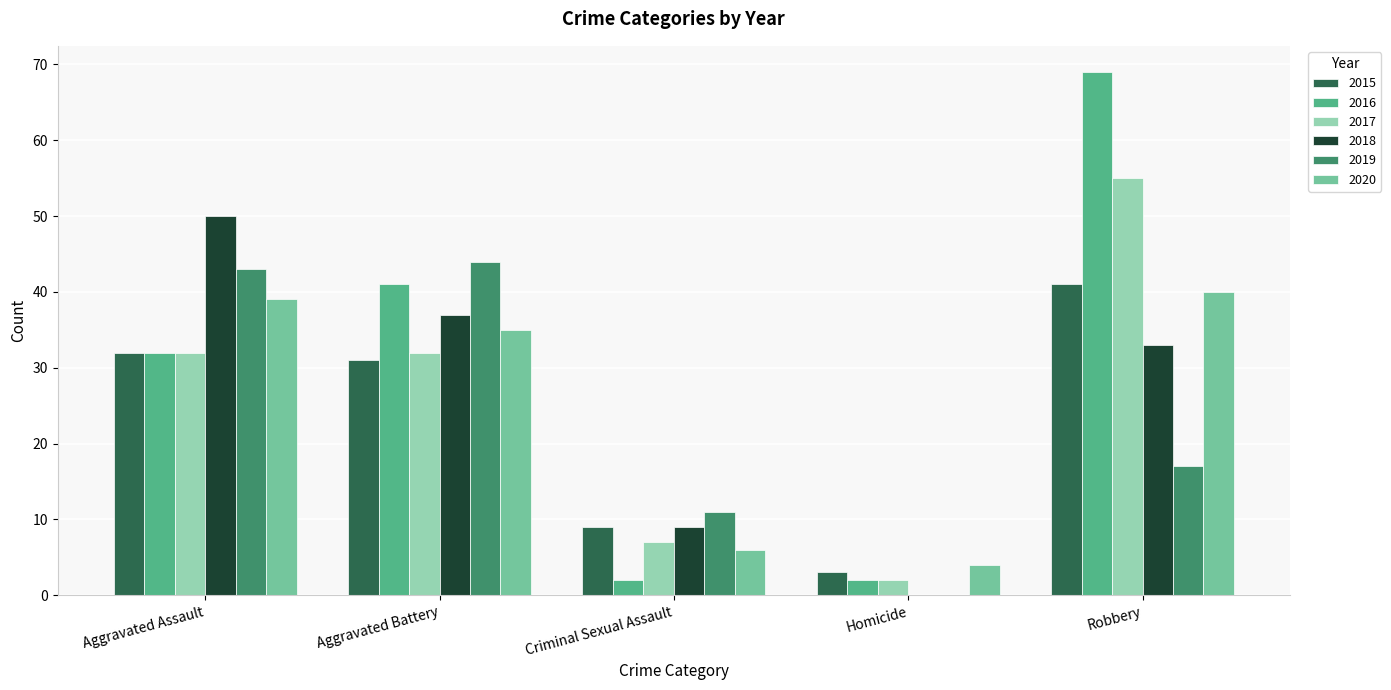

Reading right to left, transcribe all the data shown in this chart.

2015: 41	3	9	31	32
2016: 69	2	2	41	32
2017: 55	2	7	32	32
2018: 33	0	9	37	50
2019: 17	0	11	44	43
2020: 40	4	6	35	39